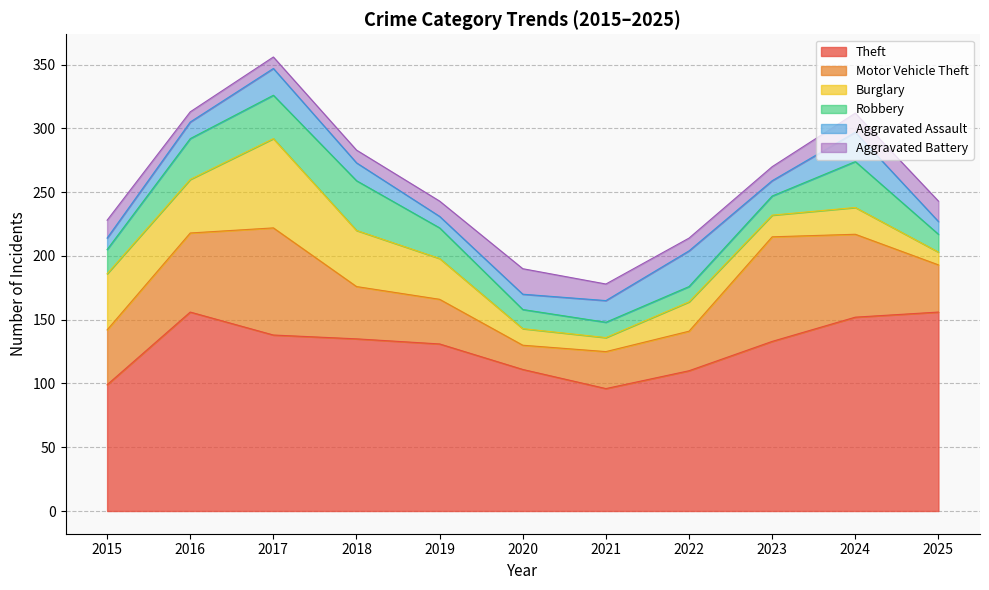

True or false: Motor Vehicle Theft has a value of 31 at 2022.

True